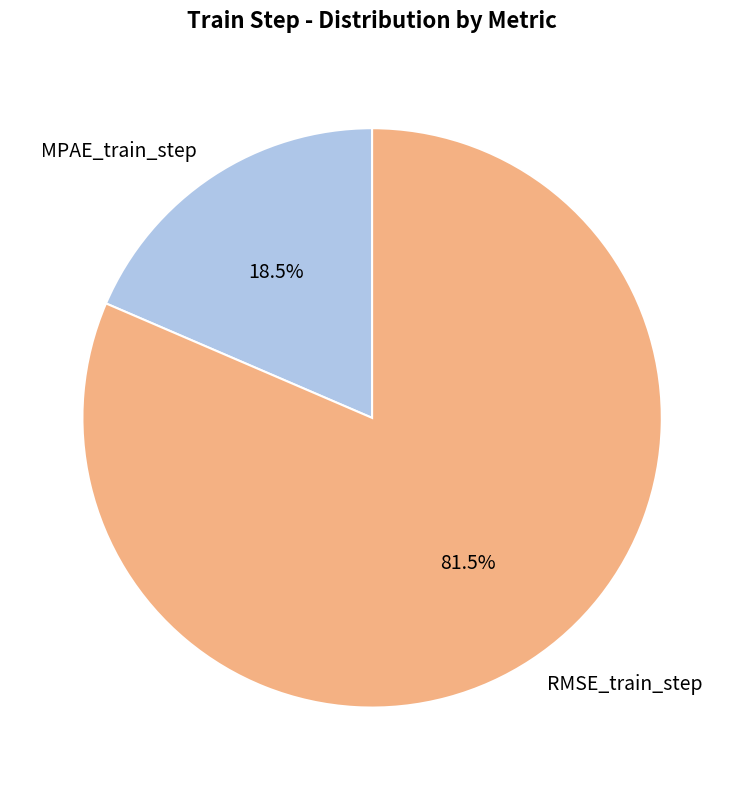

Between MPAE_train_step and RMSE_train_step, which is larger?

RMSE_train_step